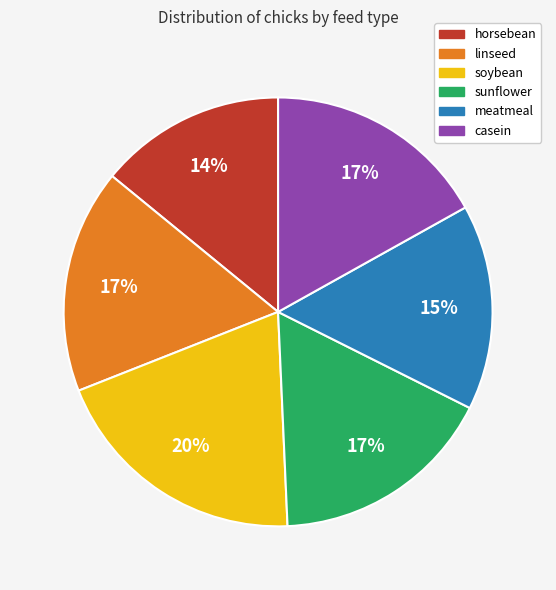

True or false: soybean accounts for 20% of the total.

True